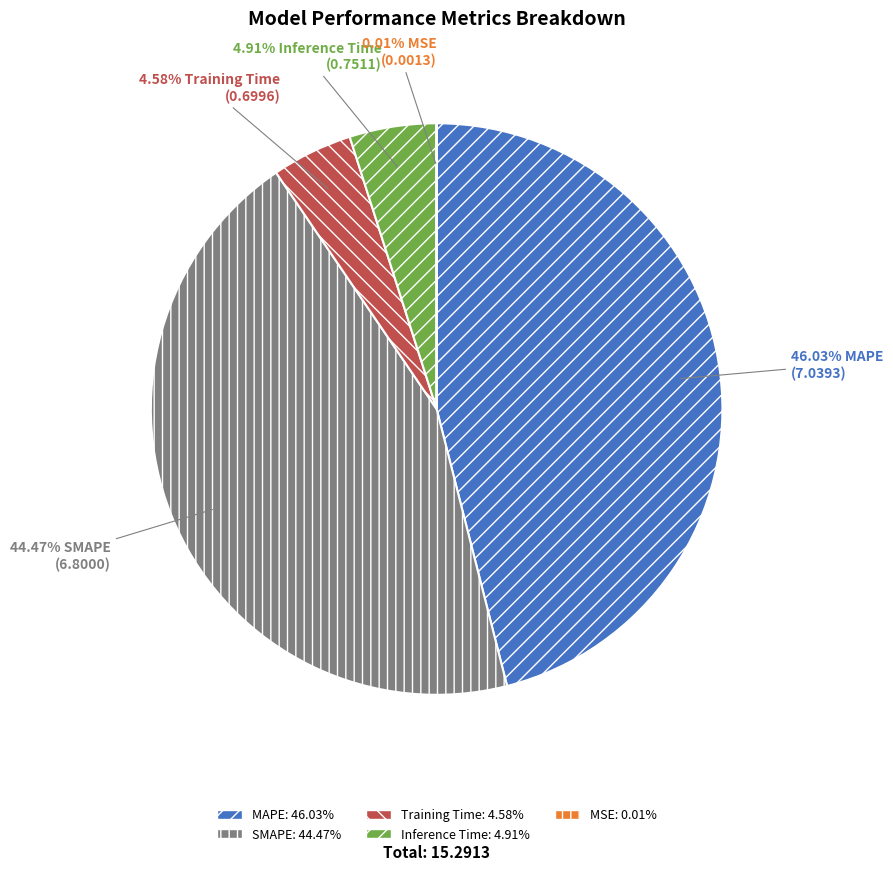

Do SMAPE and MAPE together represent more than half of the pie?

Yes